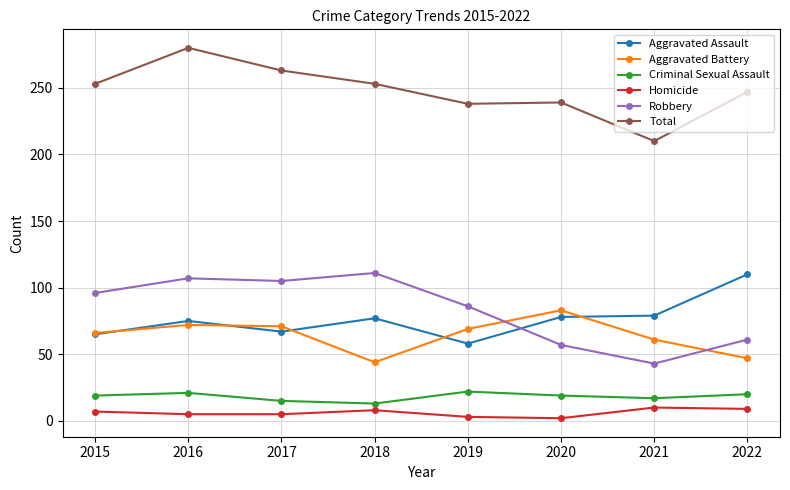

What is the sum of all Aggravated Assault values?

609